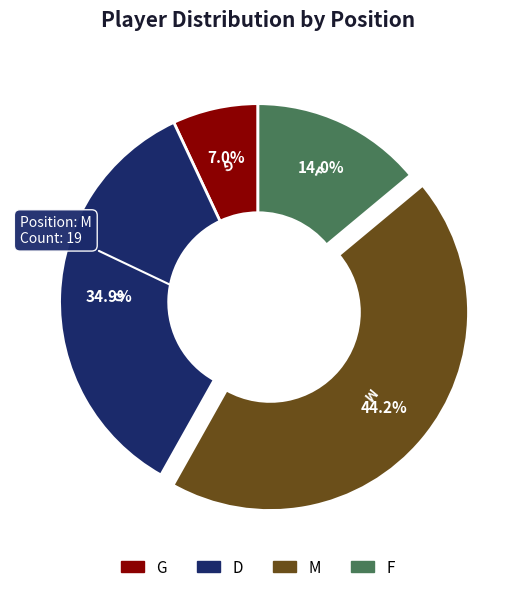

What is the smallest slice in the pie chart?

G